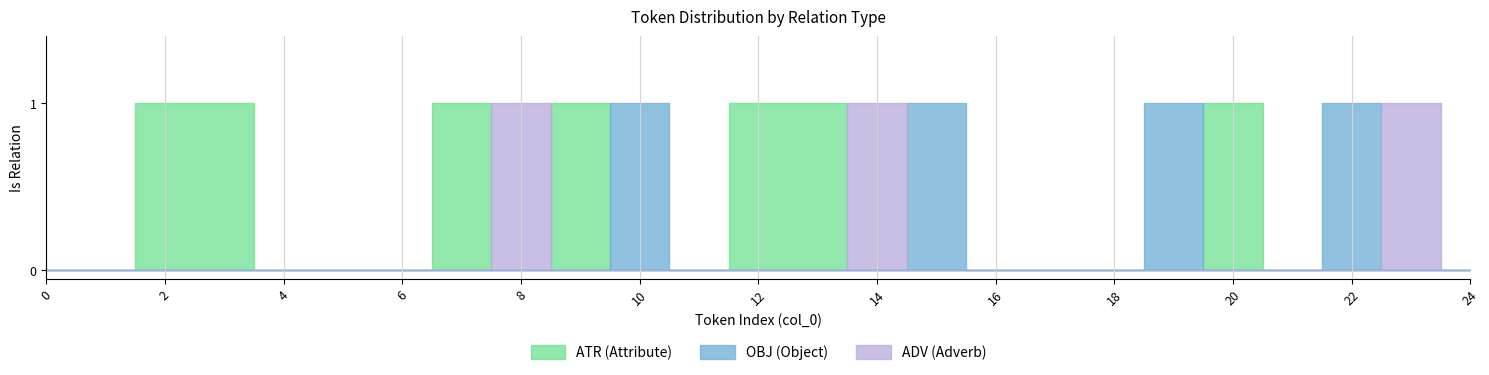

What is the smallest value displayed?

1